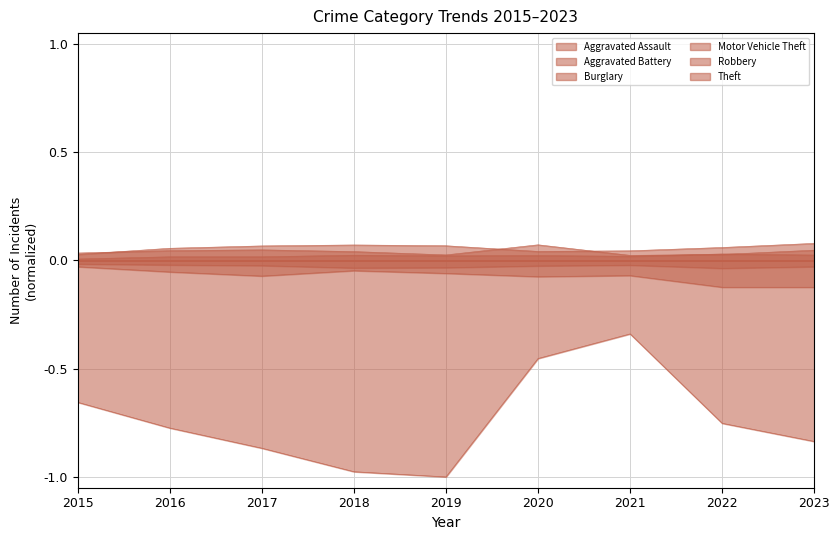

At which label does Motor Vehicle Theft reach its peak?

2015